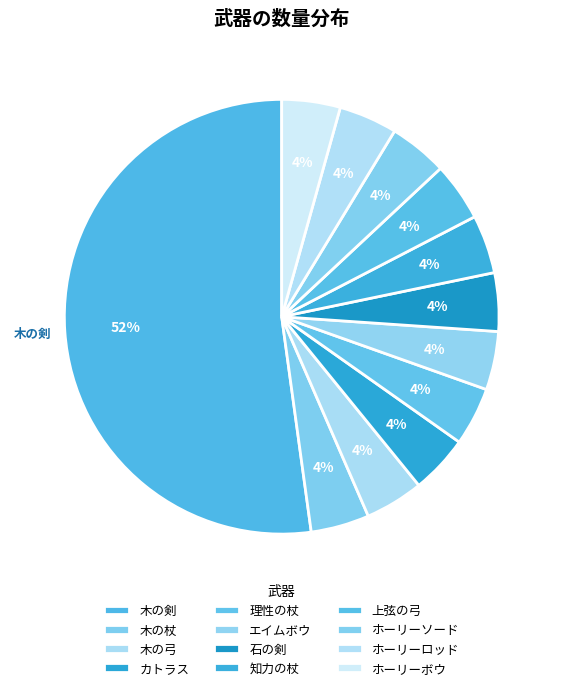

Count the number of slices in the pie.

12